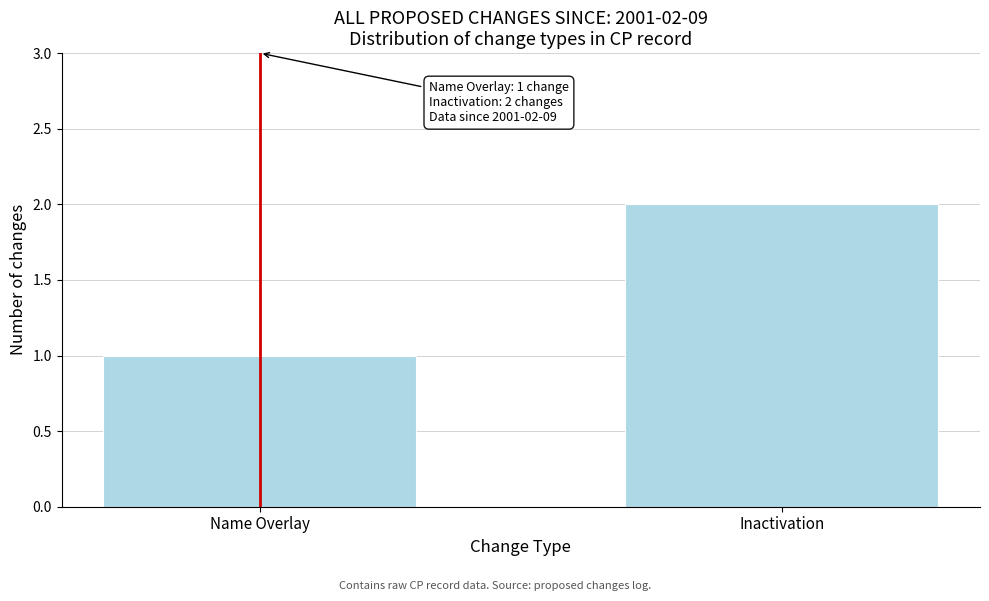

Reading left to right, list all the values displayed in this chart.

Name Overlay=1	Inactivation=2